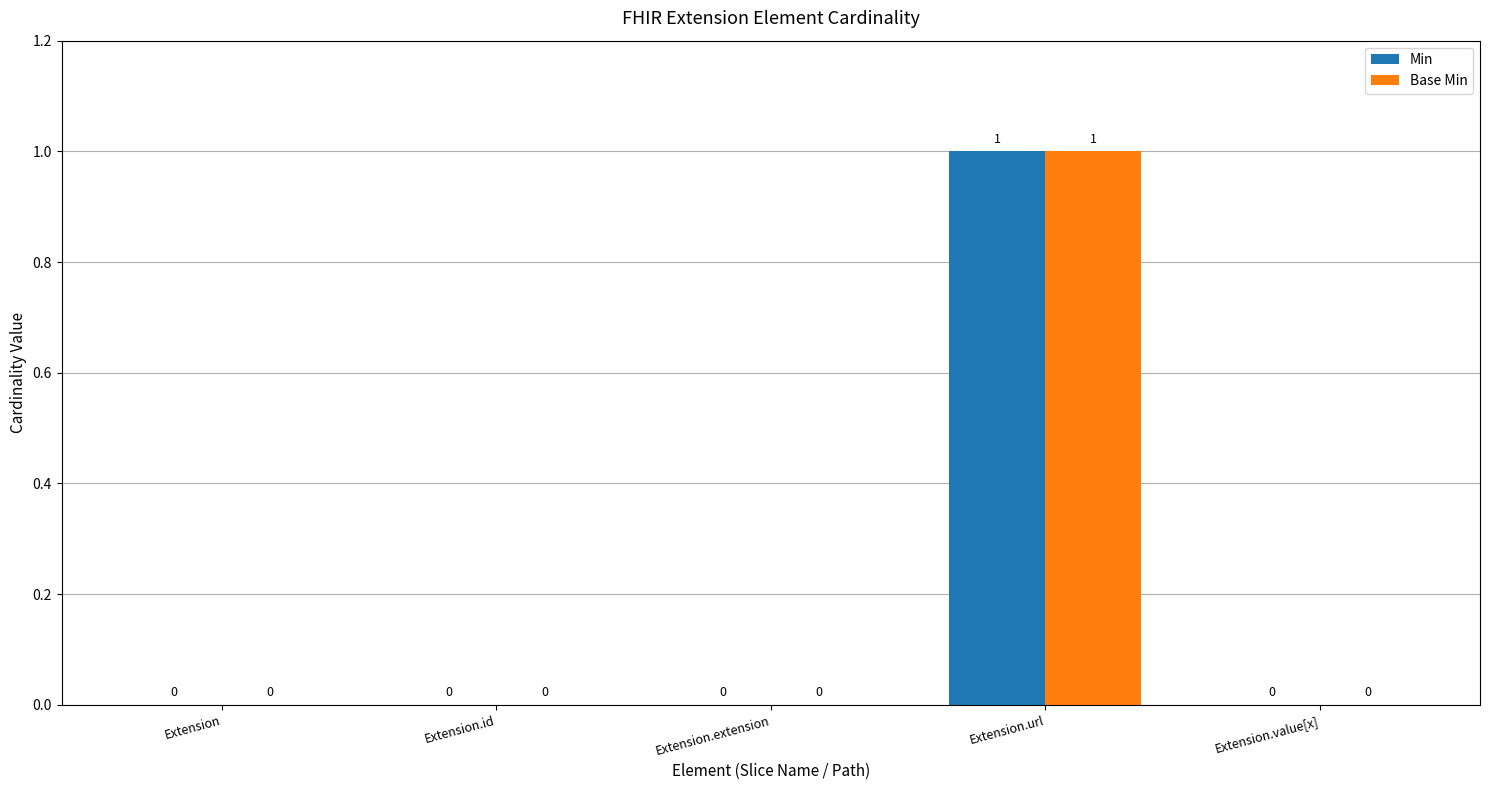

How many groups of bars are there?

5